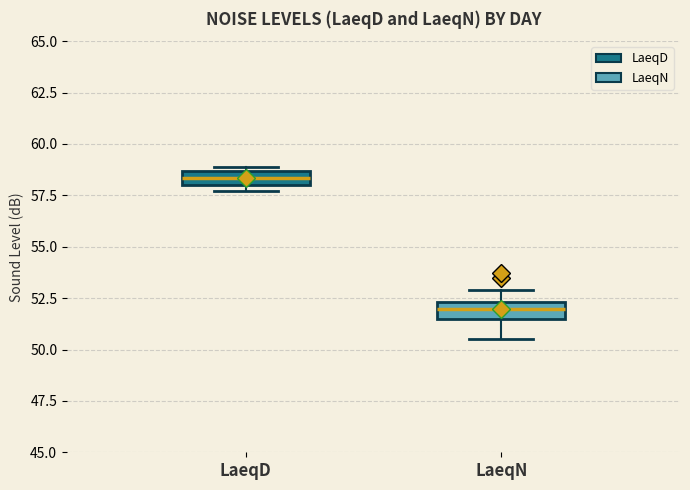

Which box has the highest median line?

LaeqD